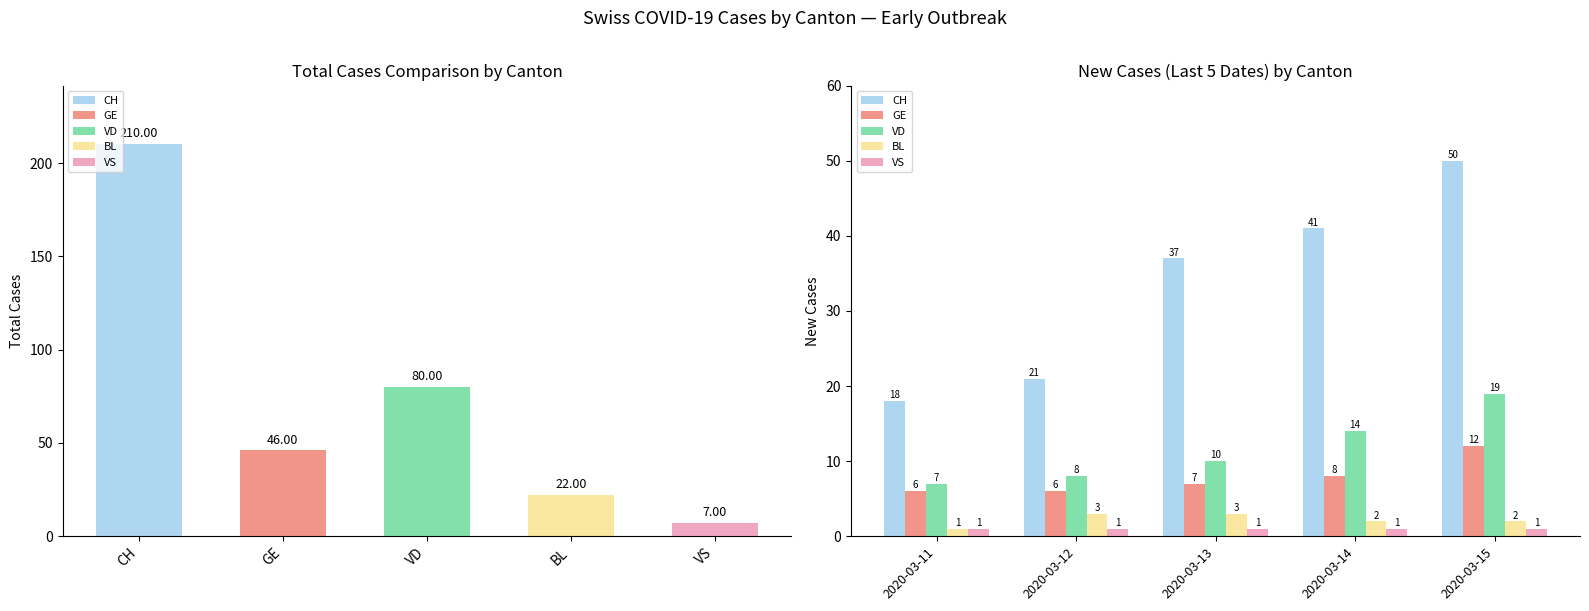

How many data points in CH are above 37?

2